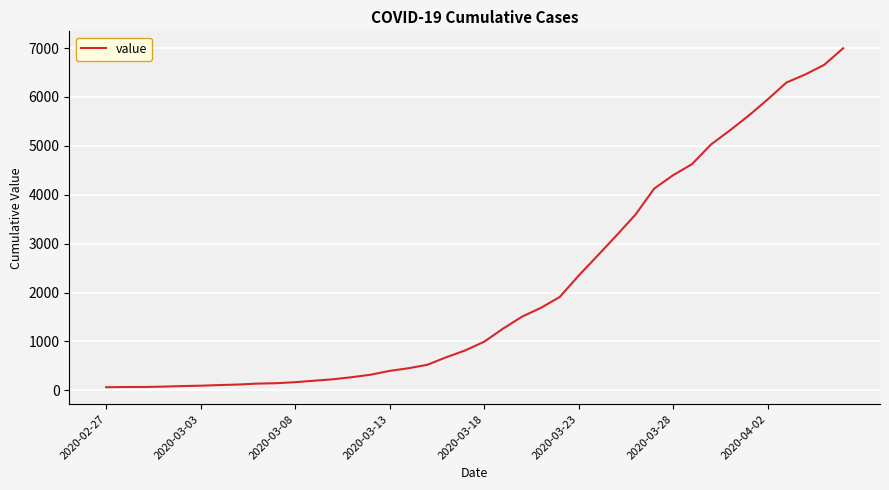

What is the maximum value shown in the chart?

6995